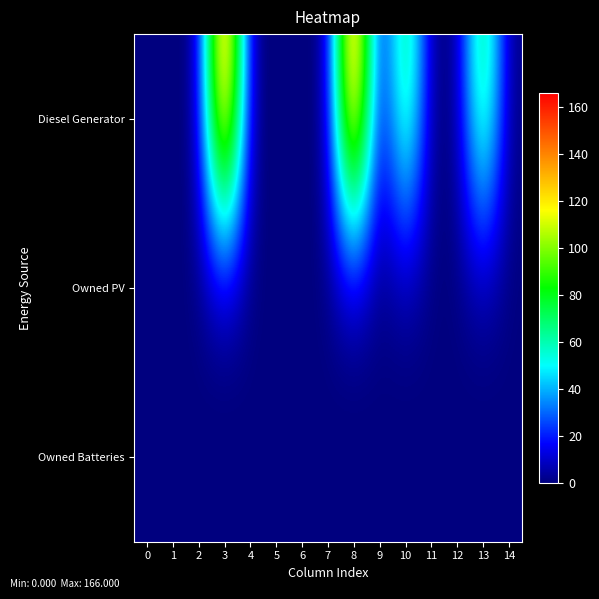

Reading right to left, extract all data points from this chart.

Diesel Generator: 14=0	13=83	12=0	11=0	10=83	9=0	8=166	7=0	6=0	5=0	4=0	3=166	2=0	1=0	0=0
Owned PV: 14=0	13=0	12=0	11=0	10=0	9=0	8=0	7=0	6=0	5=0	4=0	3=0	2=0	1=0	0=0
Owned Batteries: 14=0	13=0	12=0	11=0	10=0	9=0	8=0	7=0	6=0	5=0	4=0	3=0	2=0	1=0	0=0